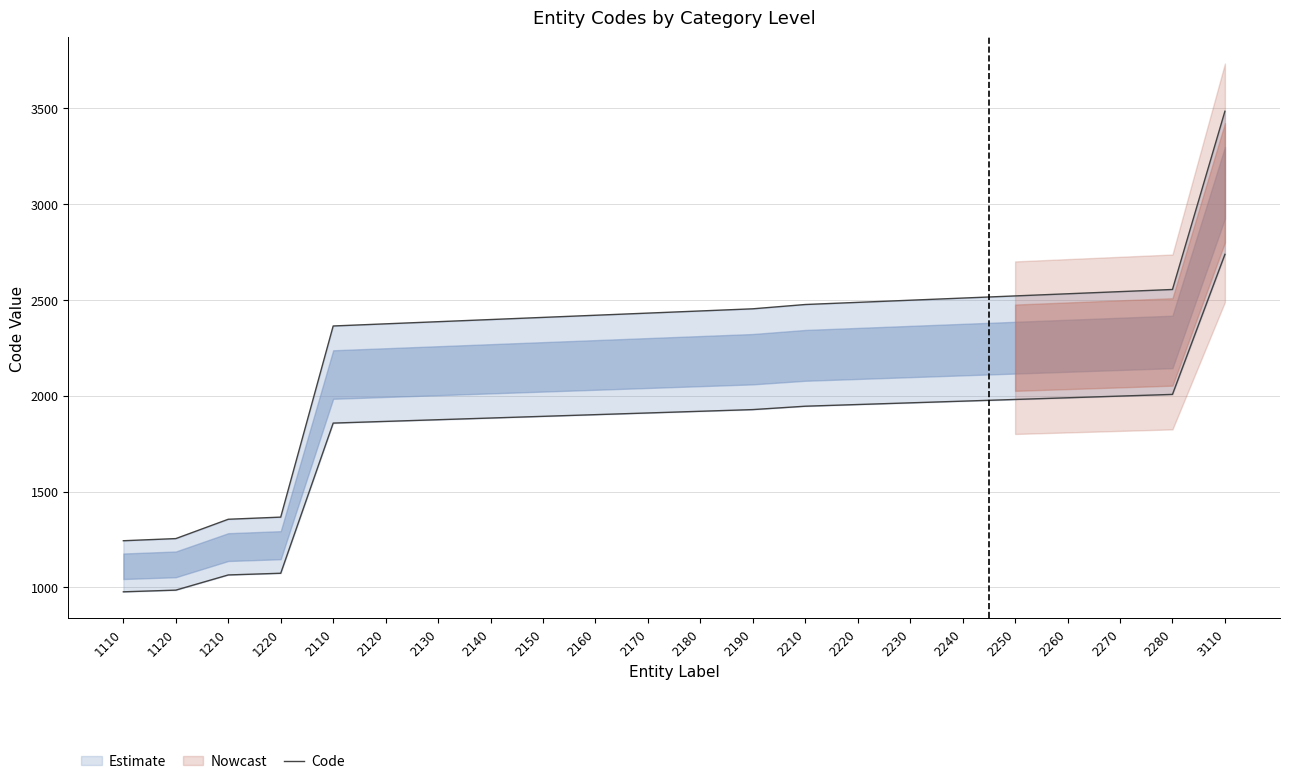

How many data points are less than 2441?

11